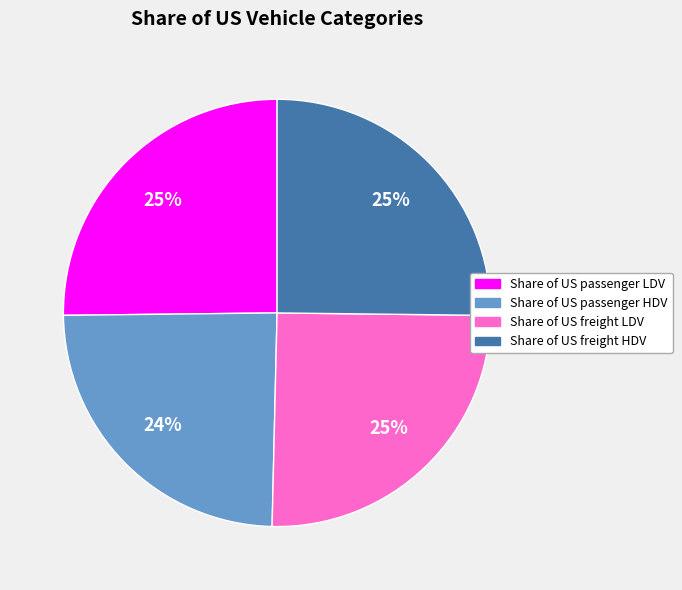

What percentage is the Share of US freight HDV slice, to the nearest percent?

25%